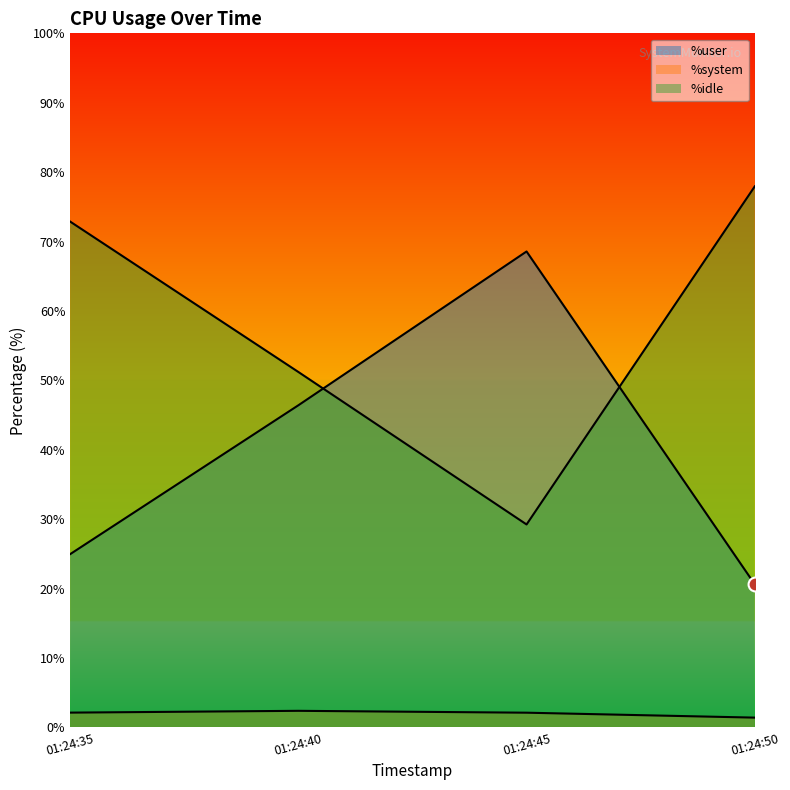

Between 01:24:45 and 01:24:50, which series saw the biggest shift?

%idle